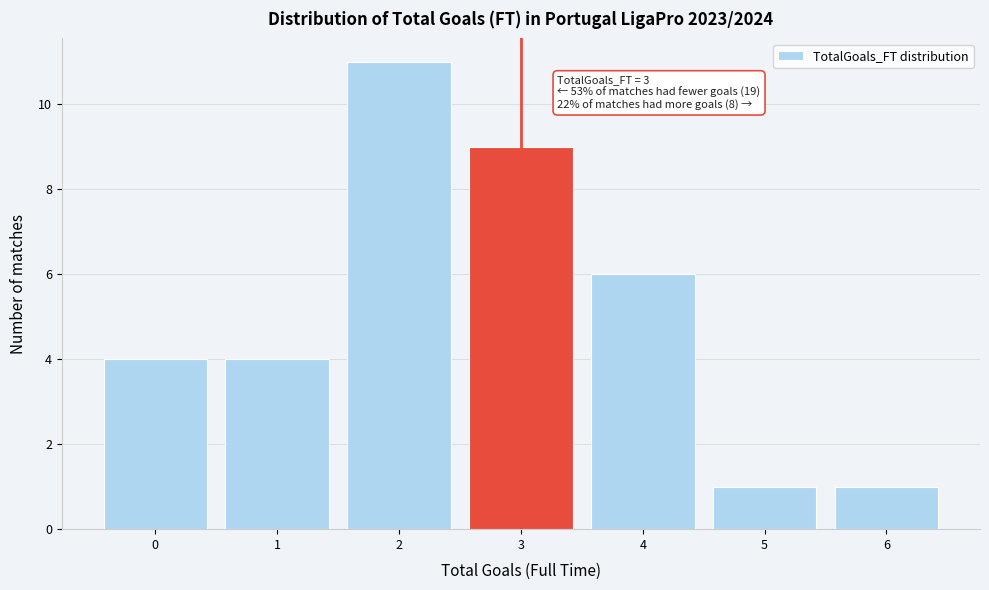

Over which range of the x-axis is the bar tallest?

1.5 to 2.5